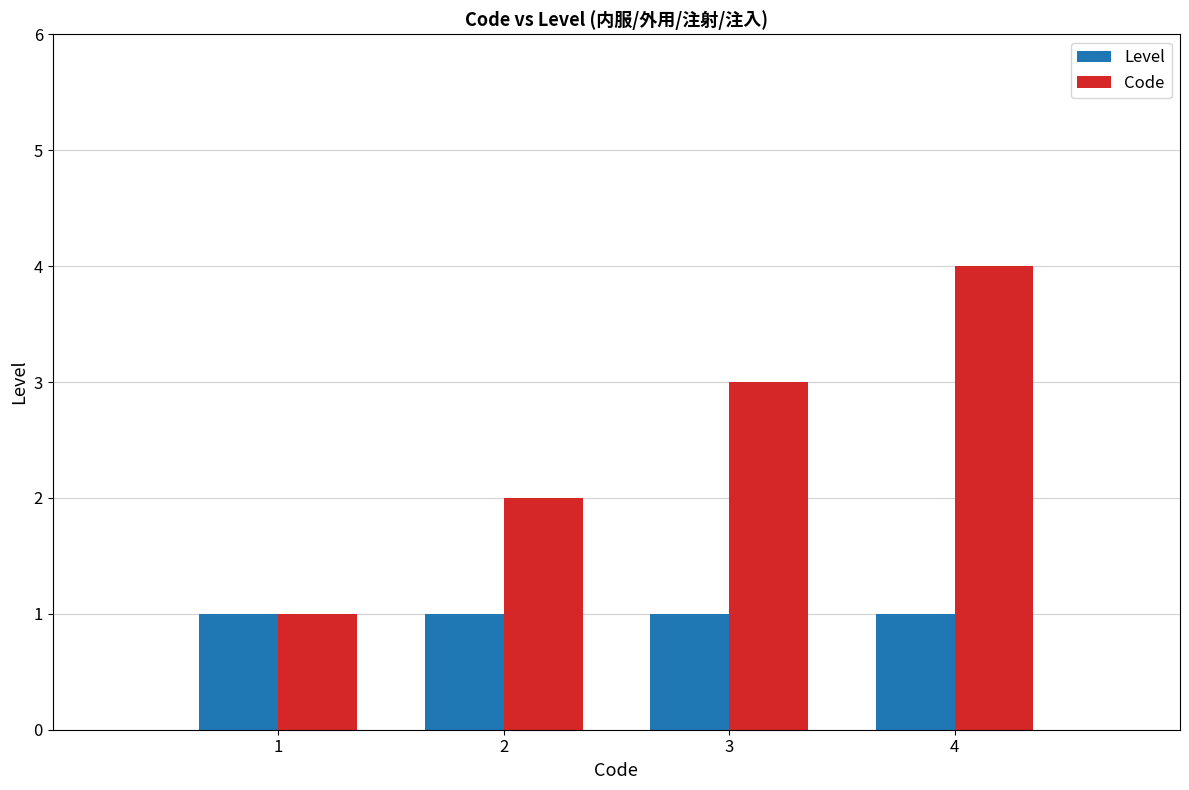

How many data points does each series have?

4